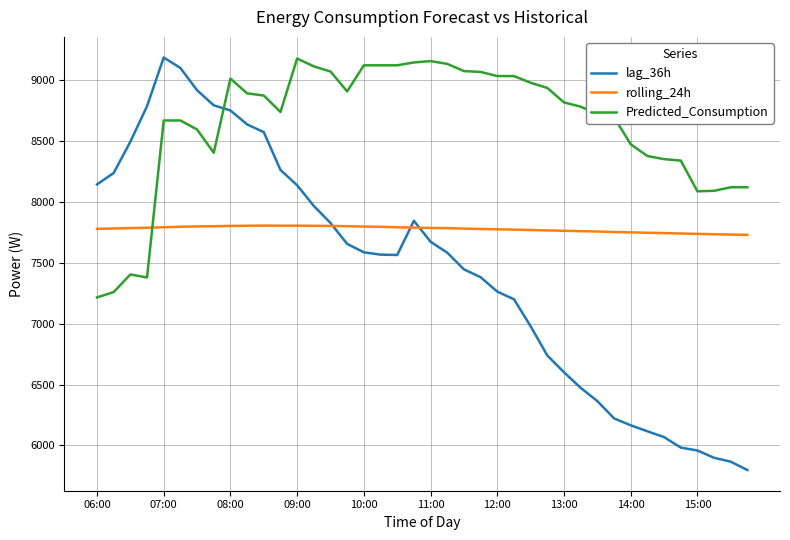

List the series in order of their overall mean, lowest first.

lag_36h, rolling_24h, Predicted_Consumption